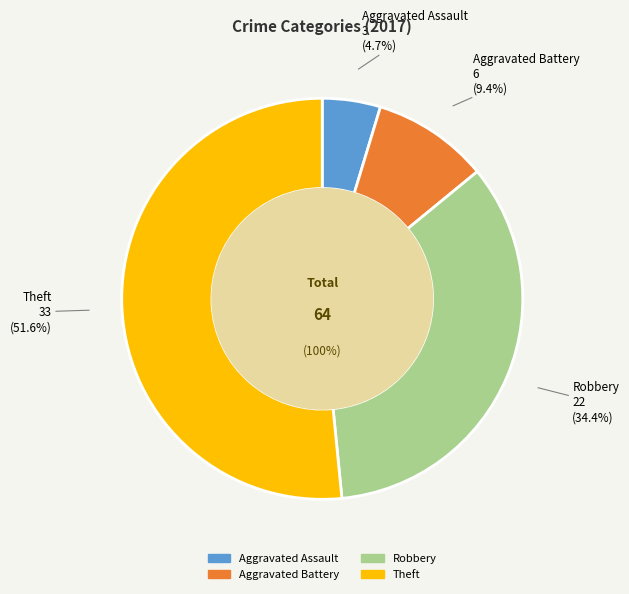

Which has a higher value, Theft or Aggravated Battery?

Theft